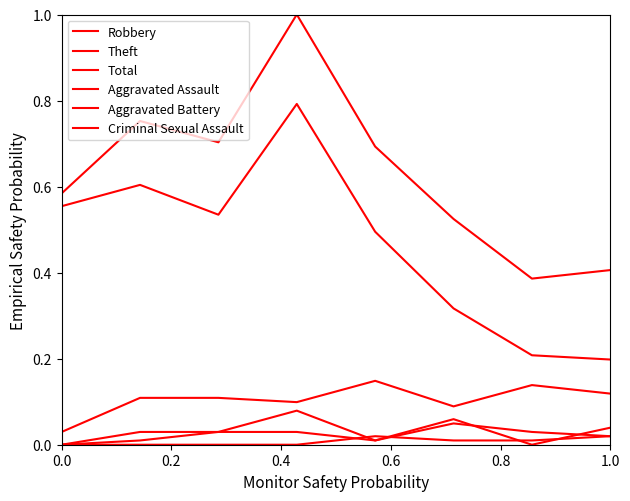

Is this an area chart (filled region under the line)?

No